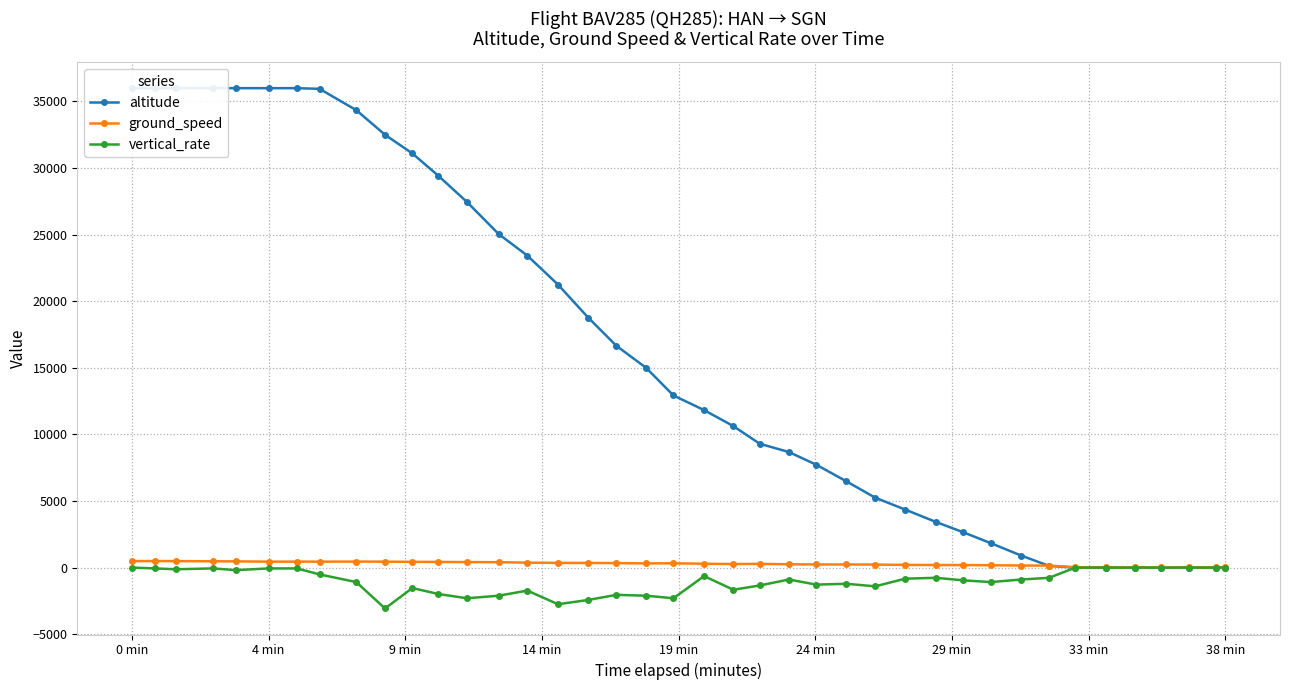

What is the highest value of the ground_speed series?

488